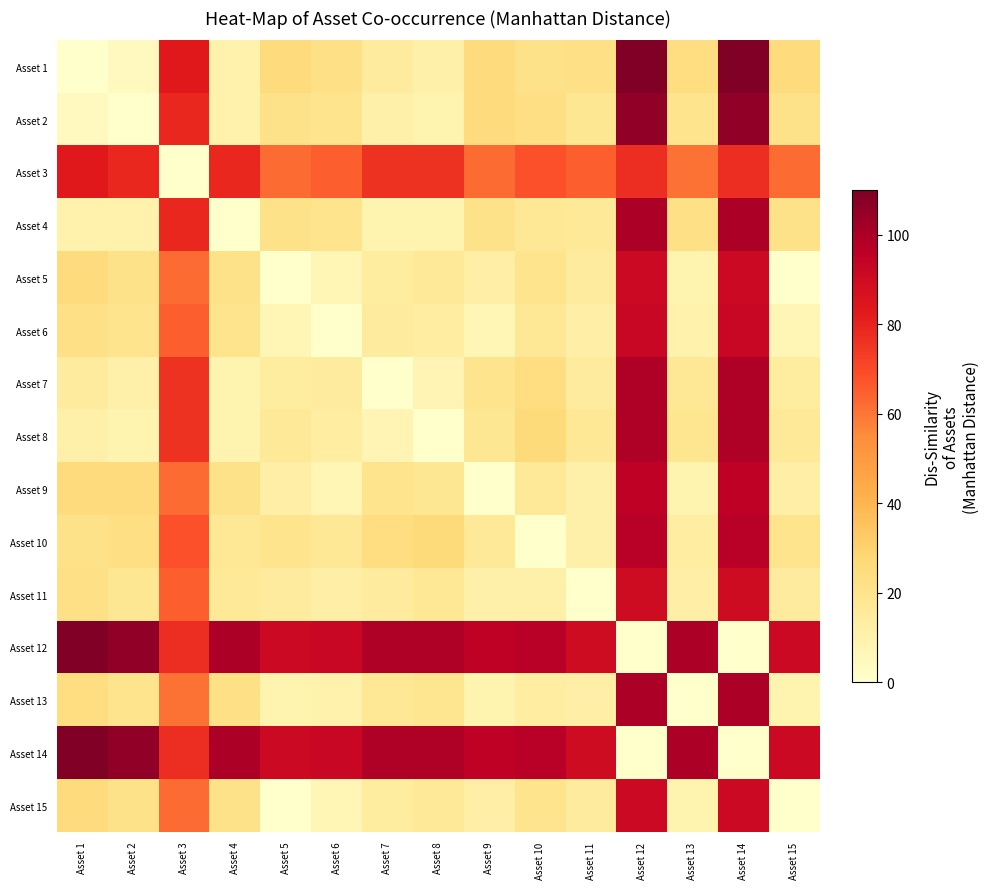

Reading right to left, transcribe all the data shown in this chart.

Asset 1: Asset 15=25	Asset 14=110	Asset 13=24	Asset 12=110	Asset 11=22	Asset 10=21	Asset 9=25	Asset 8=11	Asset 7=15	Asset 6=22	Asset 5=25	Asset 4=10	Asset 3=83	Asset 2=4	Asset 1=0
Asset 2: Asset 15=21	Asset 14=106	Asset 13=20	Asset 12=106	Asset 11=18	Asset 10=23	Asset 9=25	Asset 8=9	Asset 7=11	Asset 6=20	Asset 5=21	Asset 4=10	Asset 3=79	Asset 2=0	Asset 1=4
Asset 3: Asset 15=62	Asset 14=77	Asset 13=61	Asset 12=77	Asset 11=65	Asset 10=68	Asset 9=62	Asset 8=76	Asset 7=76	Asset 6=65	Asset 5=62	Asset 4=79	Asset 3=0	Asset 2=79	Asset 1=83
Asset 4: Asset 15=21	Asset 14=100	Asset 13=22	Asset 12=100	Asset 11=16	Asset 10=17	Asset 9=21	Asset 8=9	Asset 7=9	Asset 6=20	Asset 5=21	Asset 4=0	Asset 3=79	Asset 2=10	Asset 1=10
Asset 5: Asset 15=0	Asset 14=91	Asset 13=9	Asset 12=91	Asset 11=15	Asset 10=20	Asset 9=12	Asset 8=16	Asset 7=14	Asset 6=7	Asset 5=0	Asset 4=21	Asset 3=62	Asset 2=21	Asset 1=25
Asset 6: Asset 15=7	Asset 14=92	Asset 13=10	Asset 12=92	Asset 11=12	Asset 10=17	Asset 9=7	Asset 8=13	Asset 7=15	Asset 6=0	Asset 5=7	Asset 4=20	Asset 3=65	Asset 2=20	Asset 1=22
Asset 7: Asset 15=14	Asset 14=99	Asset 13=17	Asset 12=99	Asset 11=15	Asset 10=24	Asset 9=20	Asset 8=8	Asset 7=0	Asset 6=15	Asset 5=14	Asset 4=9	Asset 3=76	Asset 2=11	Asset 1=15
Asset 8: Asset 15=16	Asset 14=99	Asset 13=19	Asset 12=99	Asset 11=17	Asset 10=26	Asset 9=18	Asset 8=0	Asset 7=8	Asset 6=13	Asset 5=16	Asset 4=9	Asset 3=76	Asset 2=9	Asset 1=11
Asset 9: Asset 15=12	Asset 14=95	Asset 13=9	Asset 12=95	Asset 11=11	Asset 10=16	Asset 9=0	Asset 8=18	Asset 7=20	Asset 6=7	Asset 5=12	Asset 4=21	Asset 3=62	Asset 2=25	Asset 1=25
Asset 10: Asset 15=20	Asset 14=97	Asset 13=13	Asset 12=97	Asset 11=11	Asset 10=0	Asset 9=16	Asset 8=26	Asset 7=24	Asset 6=17	Asset 5=20	Asset 4=17	Asset 3=68	Asset 2=23	Asset 1=21
Asset 11: Asset 15=15	Asset 14=90	Asset 13=12	Asset 12=90	Asset 11=0	Asset 10=11	Asset 9=11	Asset 8=17	Asset 7=15	Asset 6=12	Asset 5=15	Asset 4=16	Asset 3=65	Asset 2=18	Asset 1=22
Asset 12: Asset 15=91	Asset 14=0	Asset 13=100	Asset 12=0	Asset 11=90	Asset 10=97	Asset 9=95	Asset 8=99	Asset 7=99	Asset 6=92	Asset 5=91	Asset 4=100	Asset 3=77	Asset 2=106	Asset 1=110
Asset 13: Asset 15=9	Asset 14=100	Asset 13=0	Asset 12=100	Asset 11=12	Asset 10=13	Asset 9=9	Asset 8=19	Asset 7=17	Asset 6=10	Asset 5=9	Asset 4=22	Asset 3=61	Asset 2=20	Asset 1=24
Asset 14: Asset 15=91	Asset 14=0	Asset 13=100	Asset 12=0	Asset 11=90	Asset 10=97	Asset 9=95	Asset 8=99	Asset 7=99	Asset 6=92	Asset 5=91	Asset 4=100	Asset 3=77	Asset 2=106	Asset 1=110
Asset 15: Asset 15=0	Asset 14=91	Asset 13=9	Asset 12=91	Asset 11=15	Asset 10=20	Asset 9=12	Asset 8=16	Asset 7=14	Asset 6=7	Asset 5=0	Asset 4=21	Asset 3=62	Asset 2=21	Asset 1=25